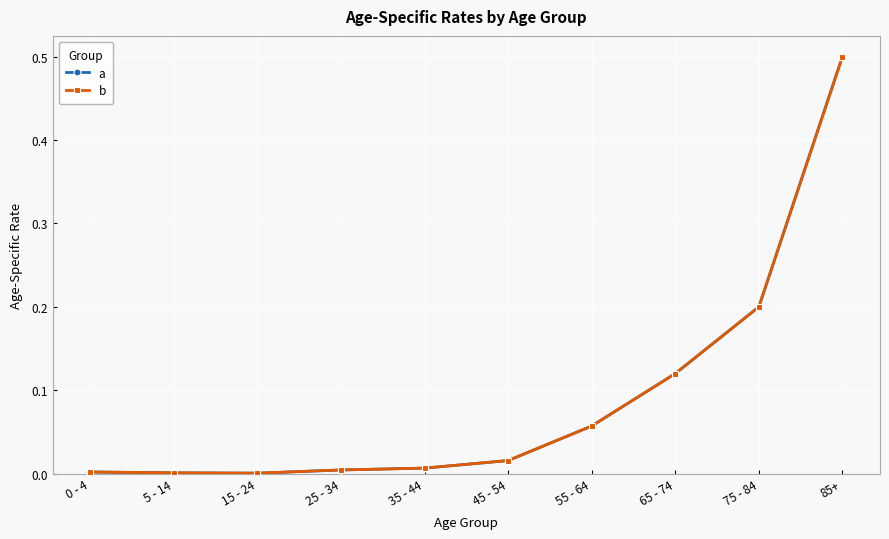

True or false: a and b intersect in this chart.

False